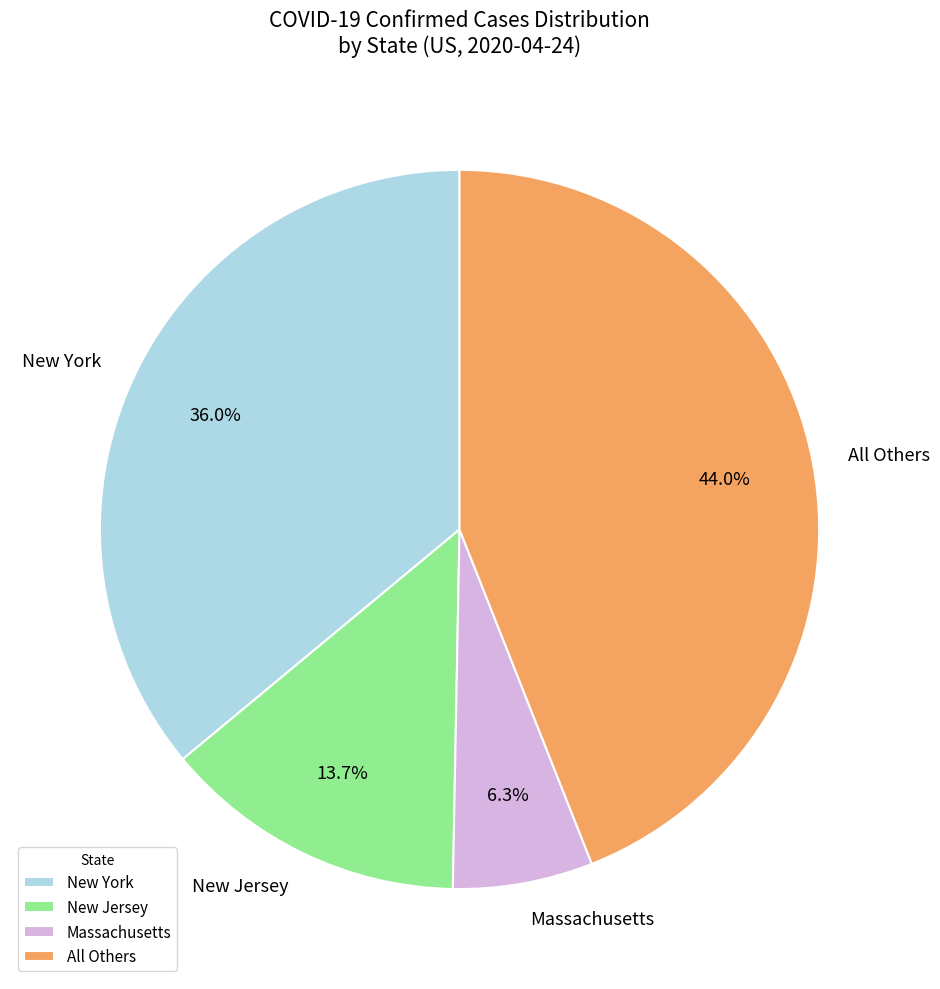

Which category has the biggest portion of the pie?

All Others